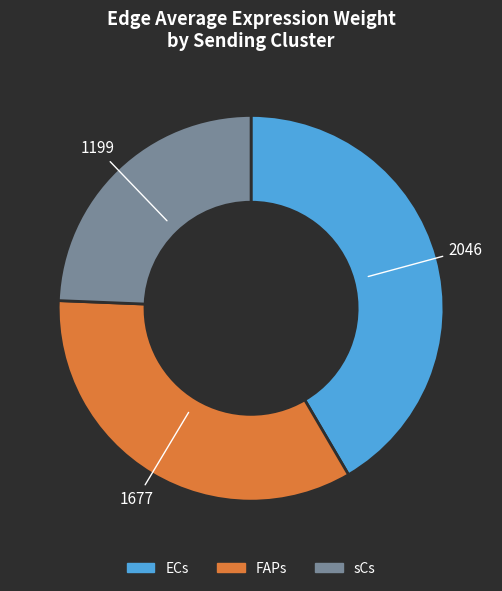

What is the smallest slice in the pie chart?

sCs